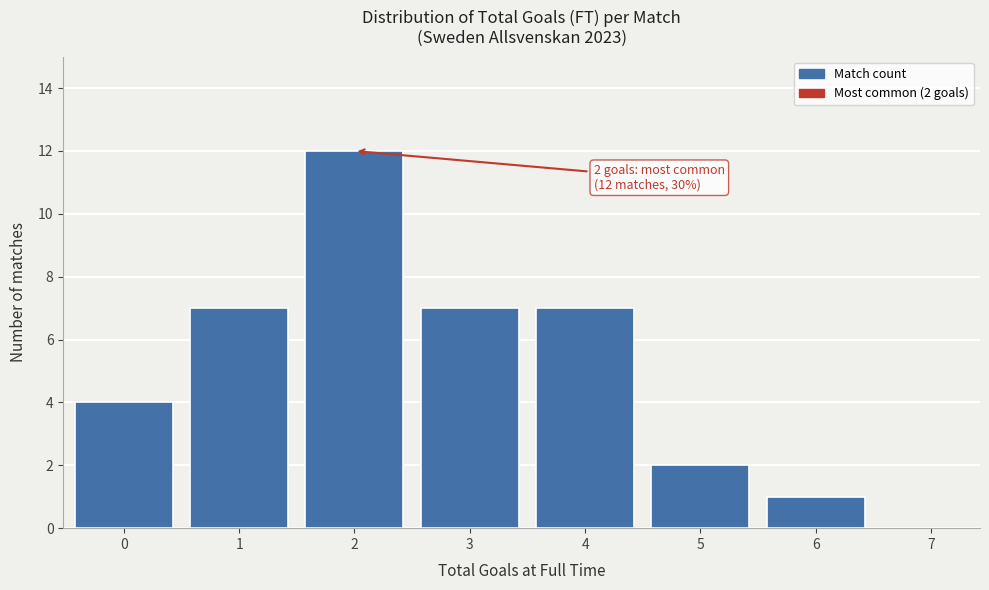

Reading left to right, list all the values displayed in this chart.

0=4	1=7	2=12	3=7	4=7	5=2	6=1	7=0